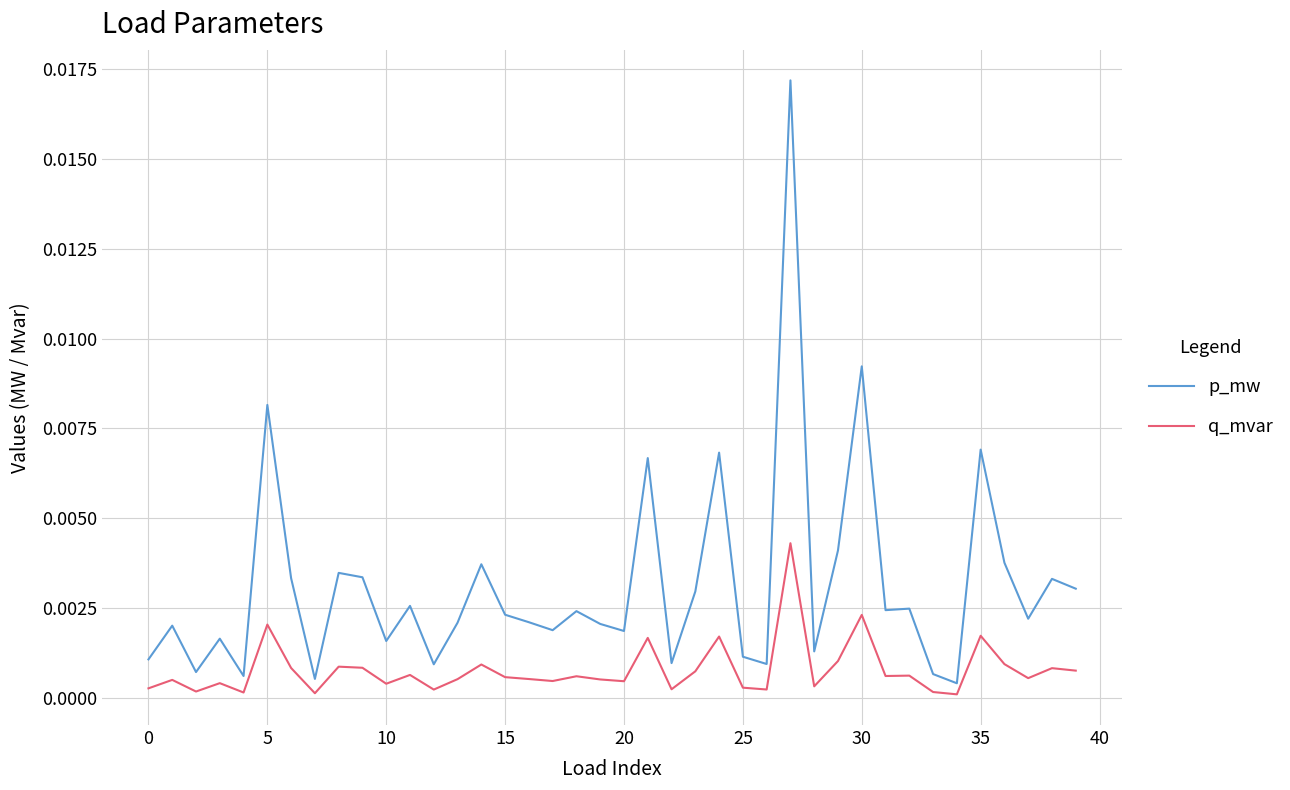

Rank the series by their average value, from highest to lowest.

p_mw, q_mvar